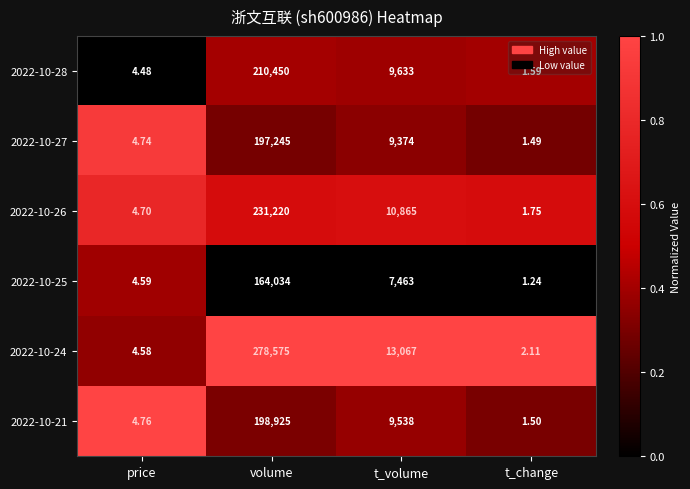

Rank the series by their maximum value, from highest to lowest.

2022-10-24, 2022-10-26, 2022-10-28, 2022-10-21, 2022-10-27, 2022-10-25